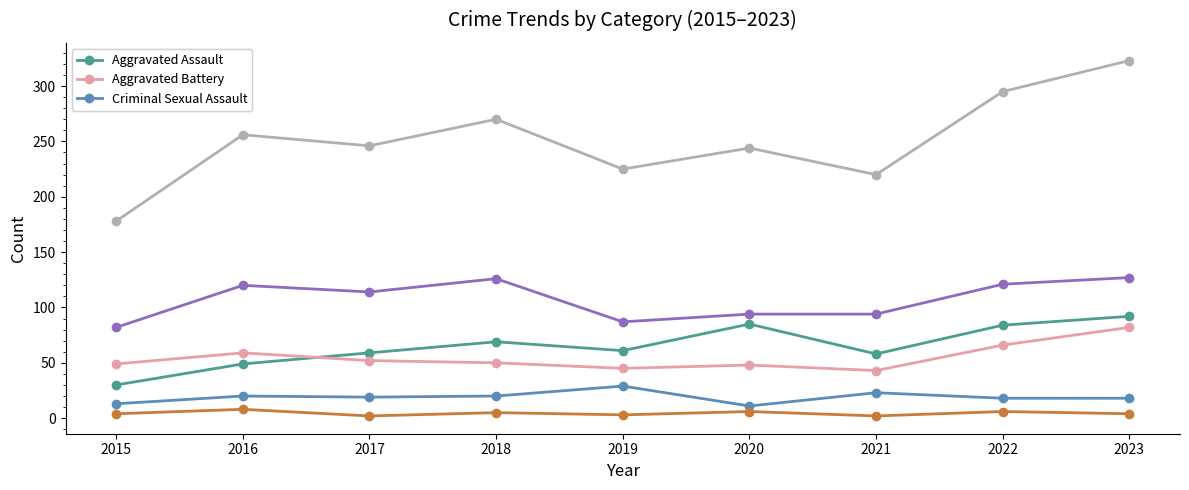

At which category does the chart reach its peak across all series?

2023